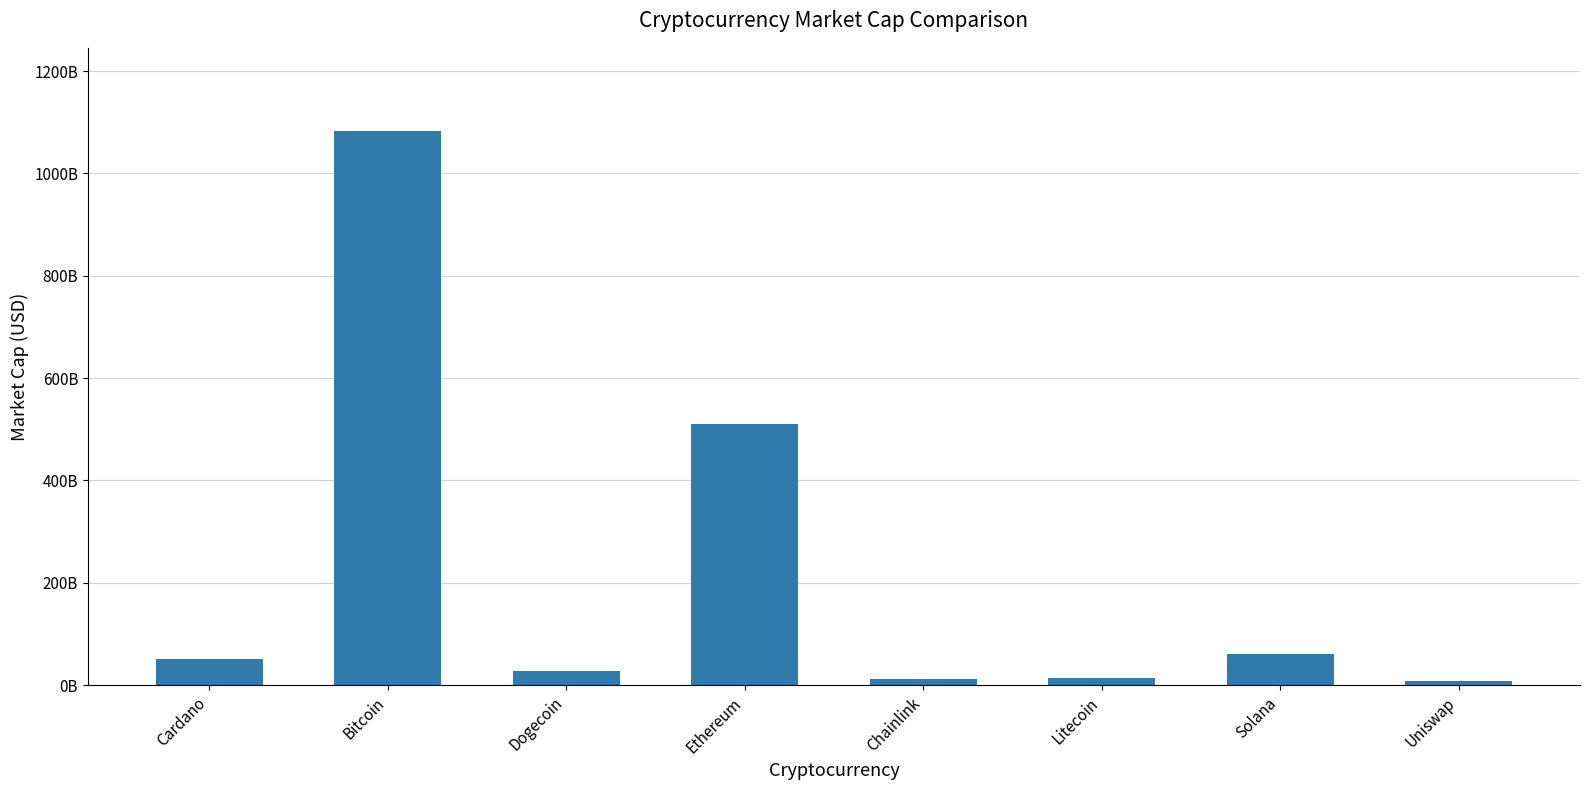

What is the smallest value displayed?

9072449457